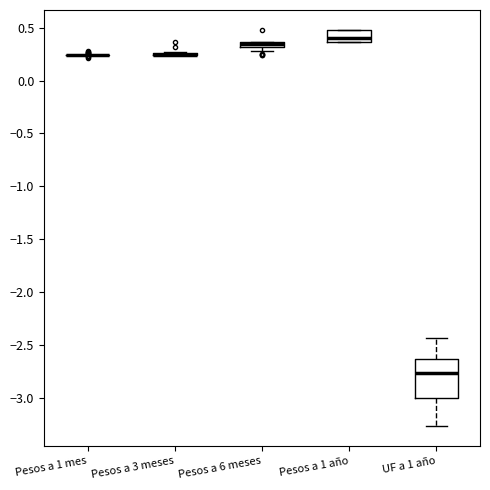

Comparing the boxes themselves (not the whiskers), which one is the tallest?

UF a 1 año